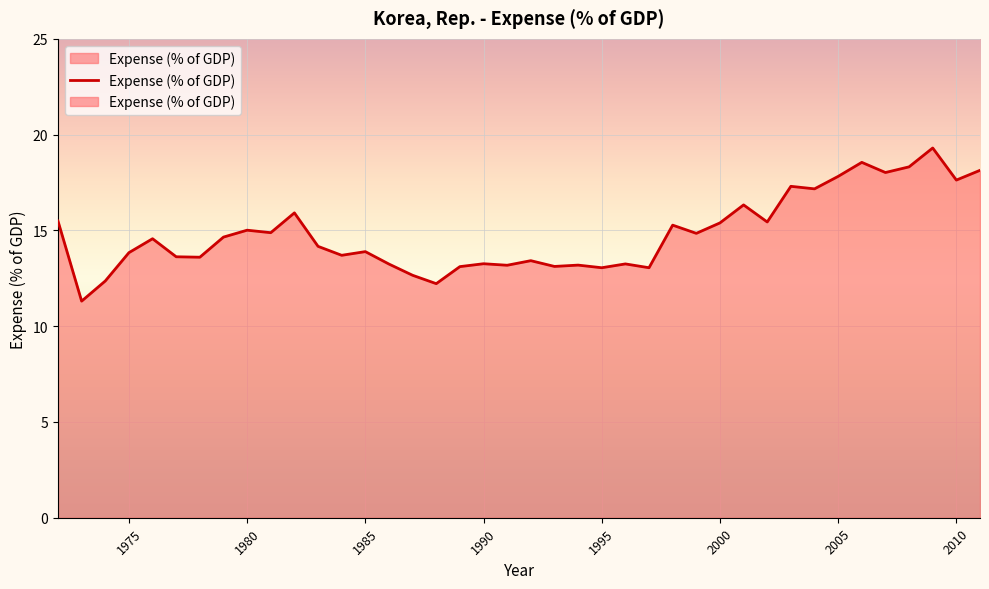

What is the value of the 5th point from the left?

14.6